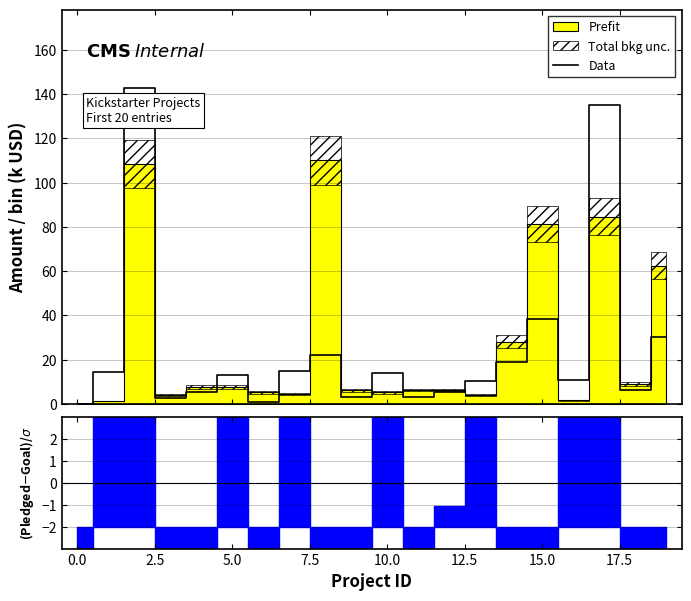

Count the number of categories in the chart.

20